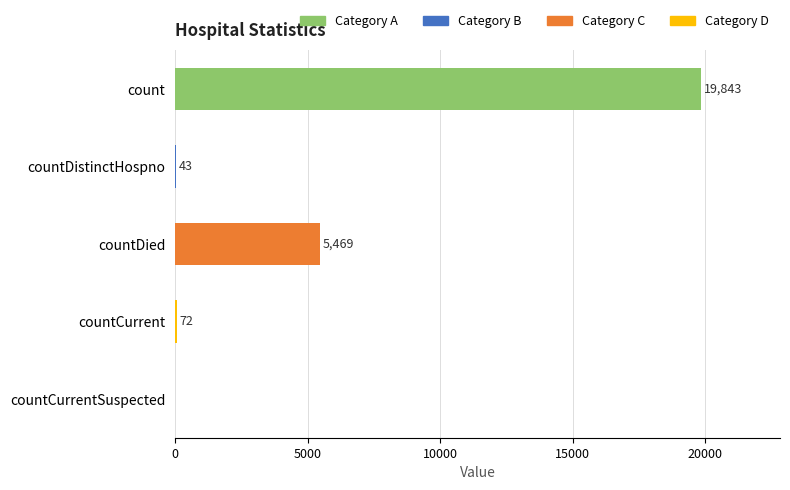

Reading top to bottom, transcribe all the data shown in this chart.

count=19843	countDistinctHospno=43	countDied=5469	countCurrent=72	countCurrentSuspected=0